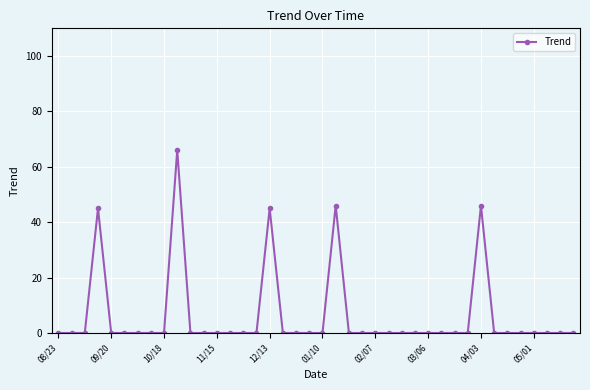

True or false: the data has more than 0 interior local peaks.

True